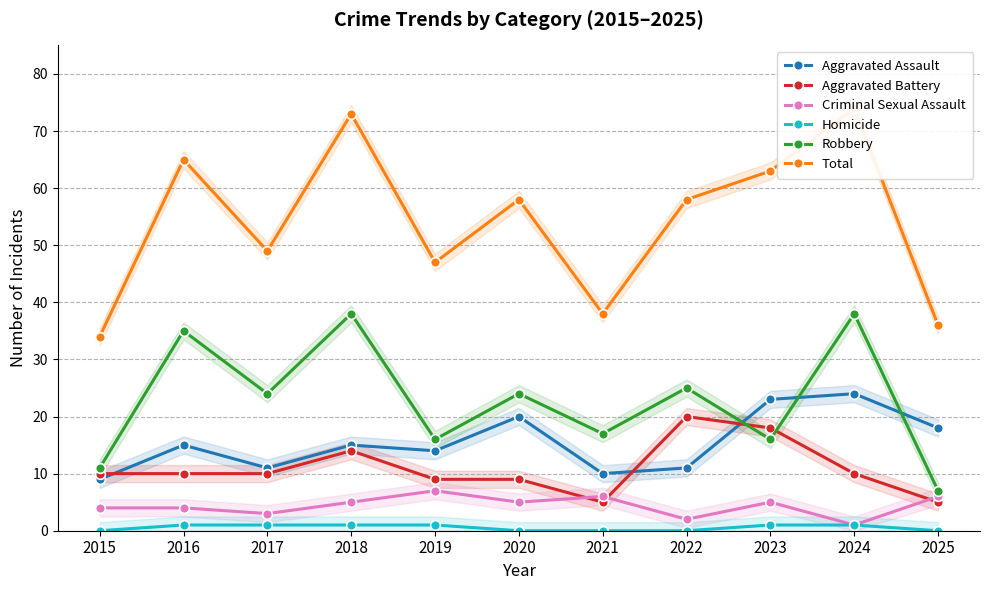

What is the difference between the maximum and minimum values in the Homicide series?

1